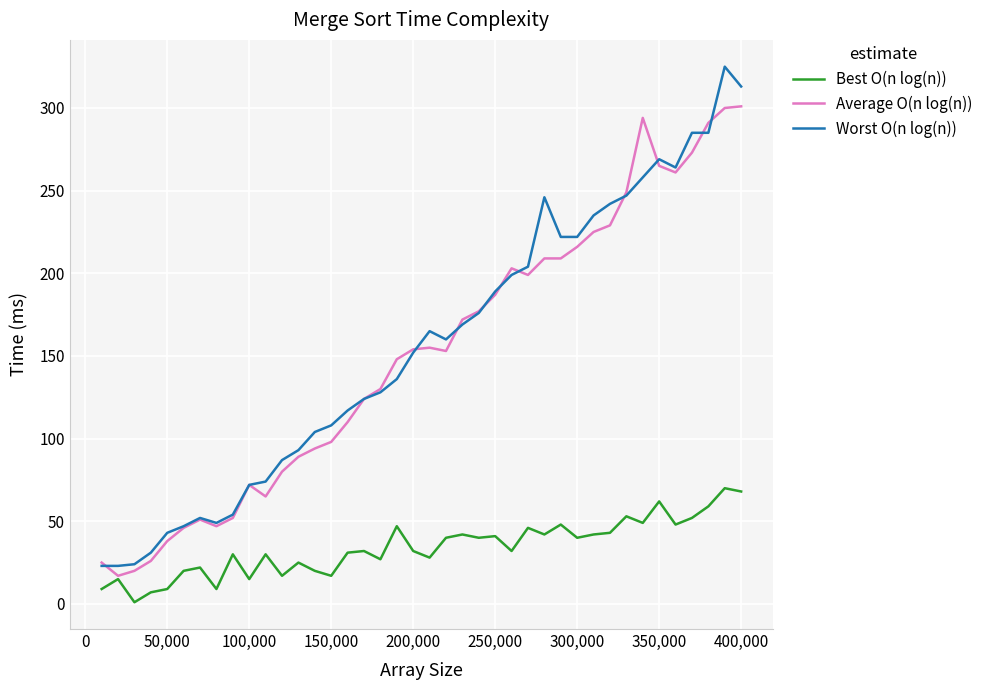

List the series in order of their peak value, highest first.

Worst O(n log(n)), Average O(n log(n)), Best O(n log(n))